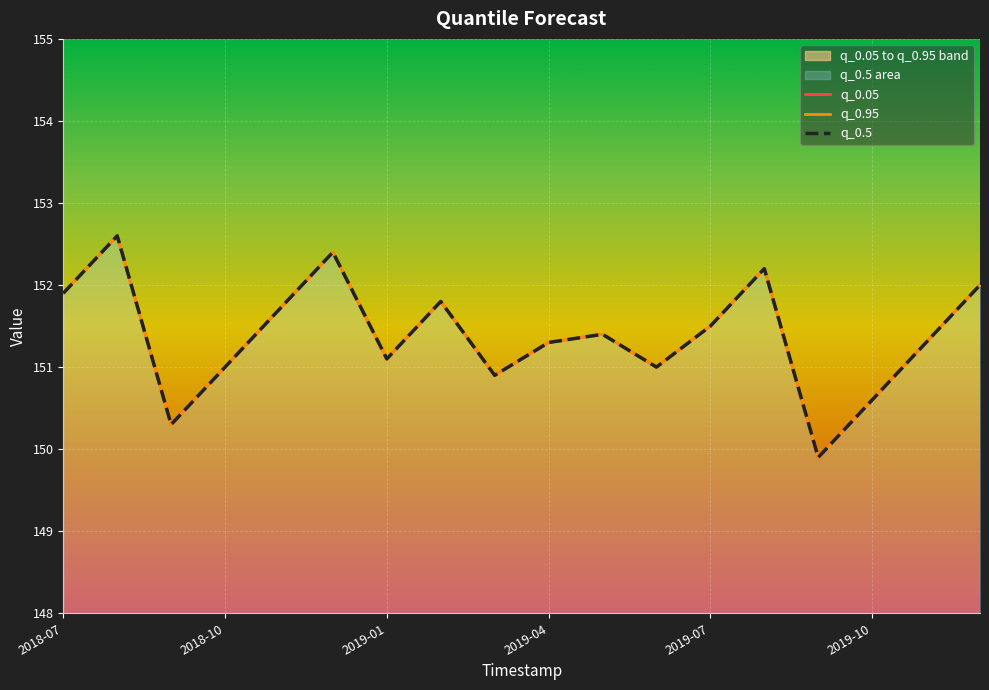

True or false: q_0.05 and q_0.5 intersect in this chart.

False